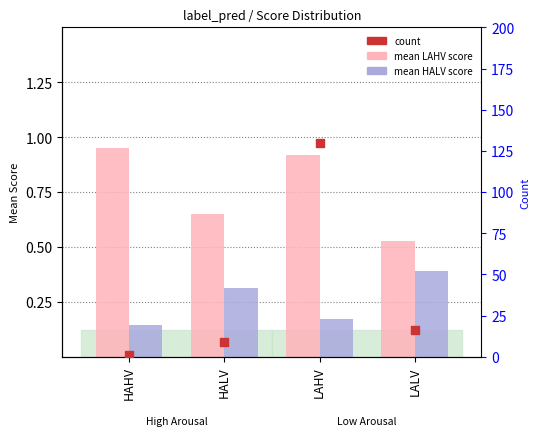

Which series reaches the maximum Y coordinate?

count